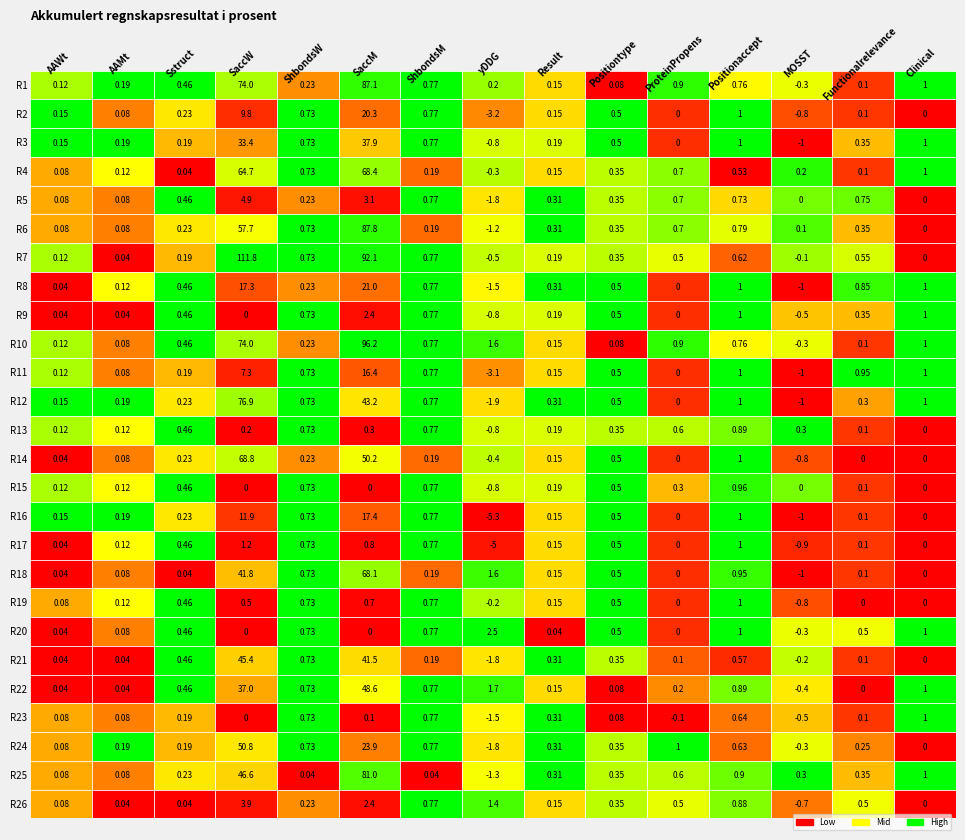

The value of SaccM at 11 is 43.2. True or false?

True